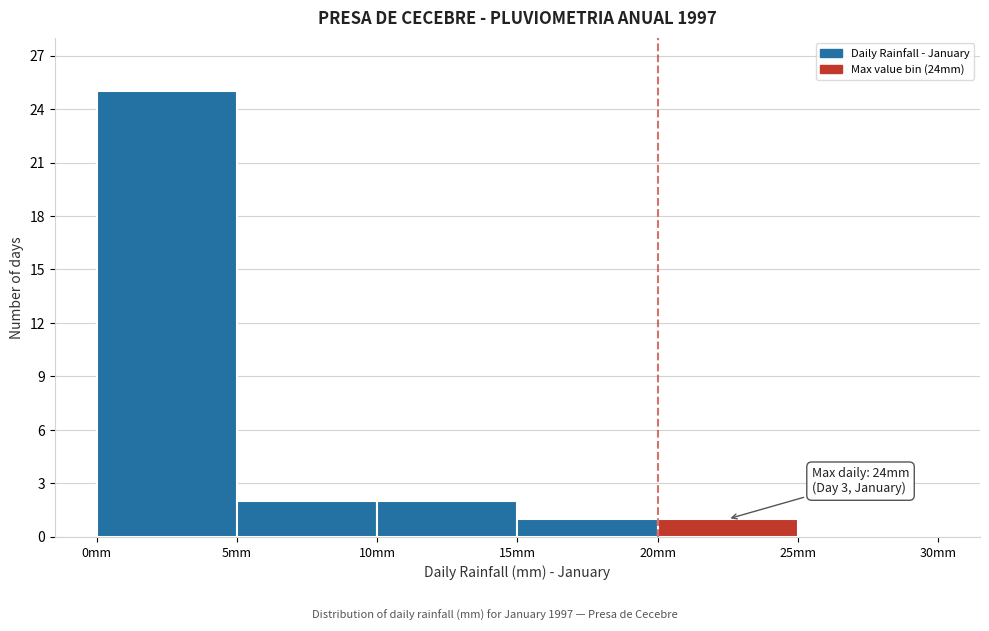

Over which range of the x-axis is the bar tallest?

0 to 5